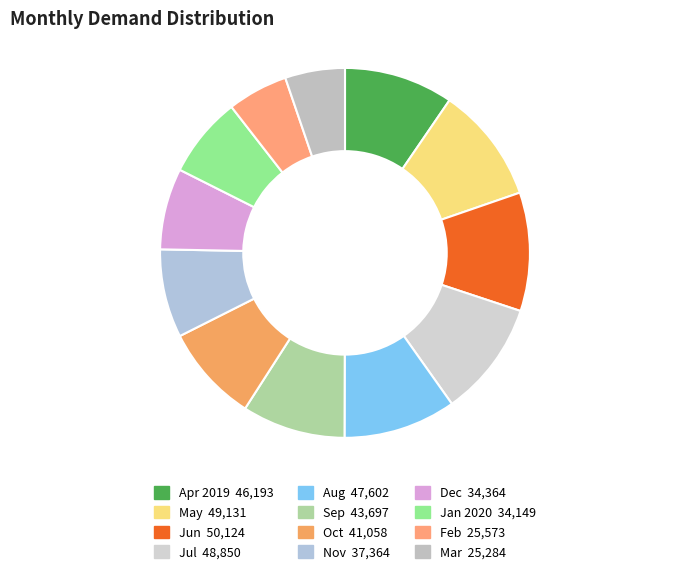

Which has a higher value, Feb or Sep?

Sep